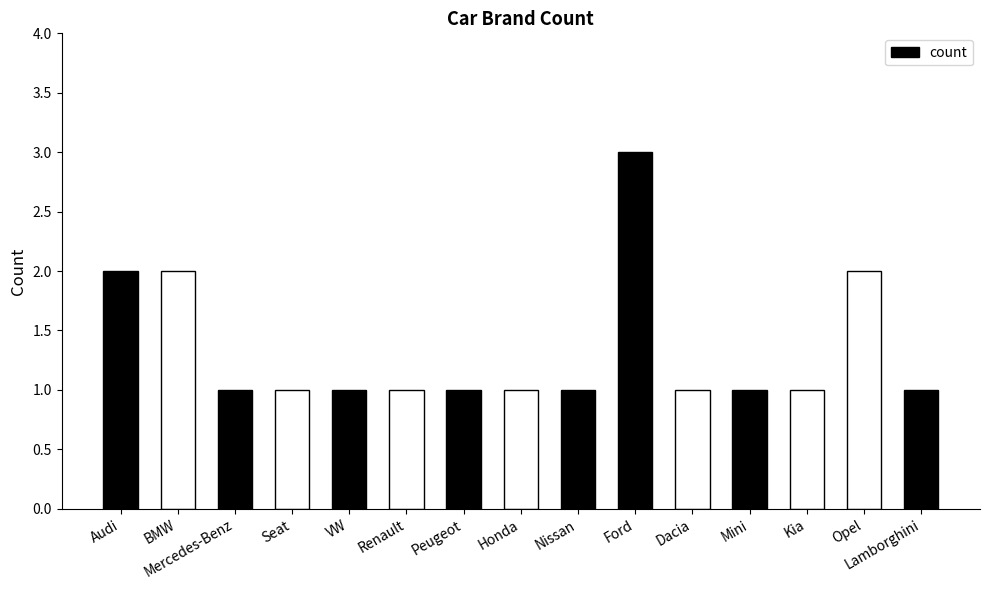

At which category does the chart reach its peak across all series?

Ford